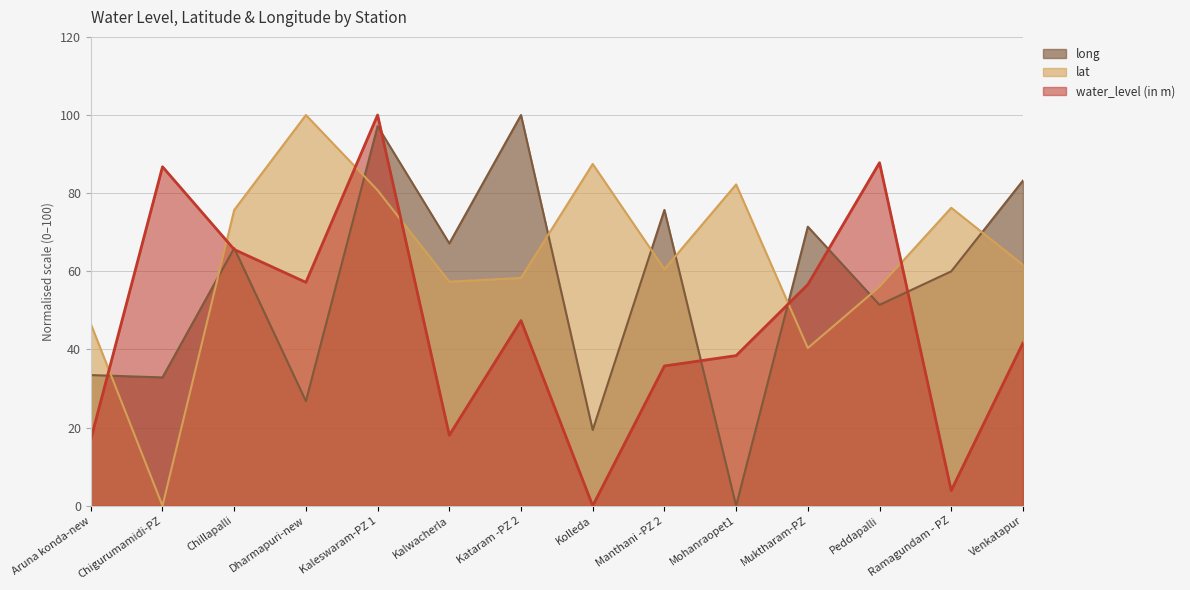

True or false: lat has a value of 28.1 at Kolleda.

False